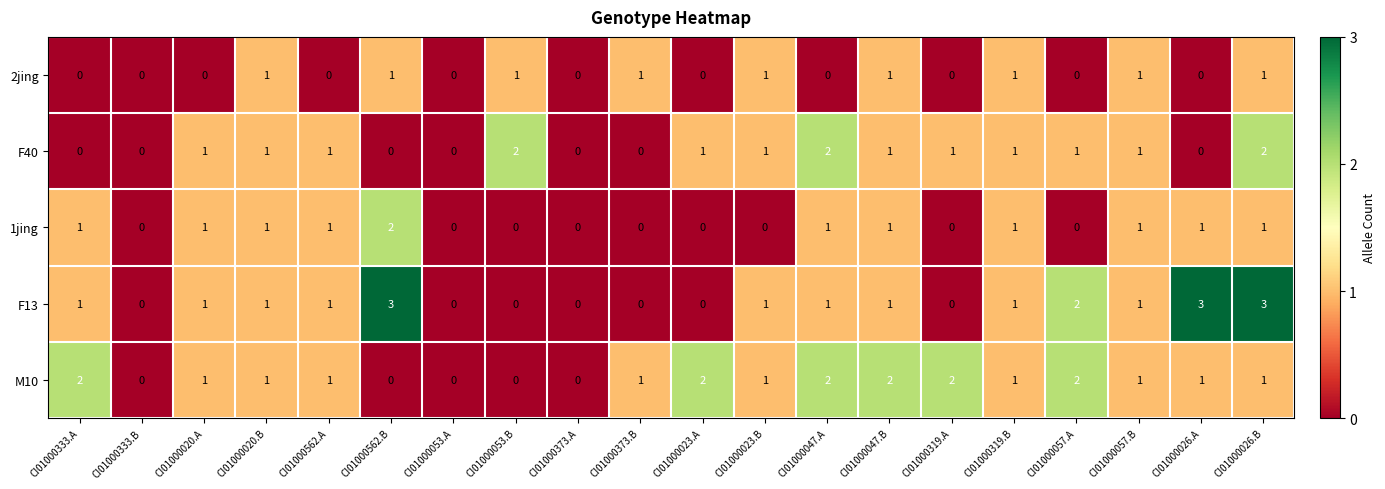

True or false: F40 has a value of 2 at CI01000319.A.

False